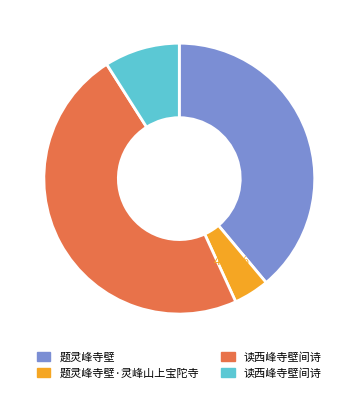

Does any single category account for the majority?

No